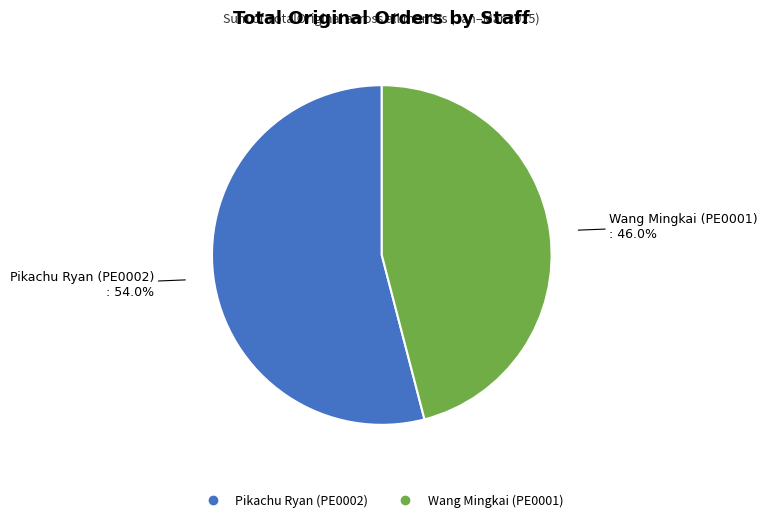

Is there any slice that represents more than half of the pie?

Yes